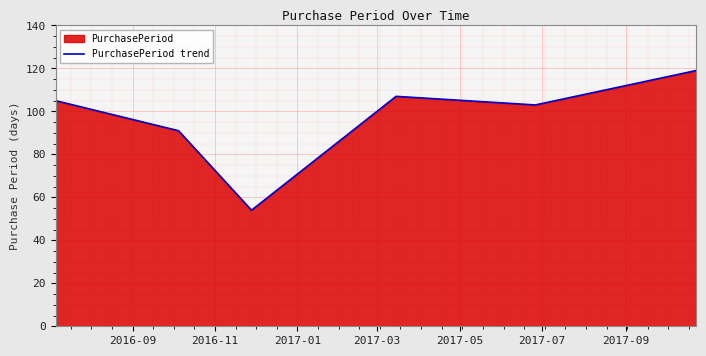

How many lines are shown in the chart?

1